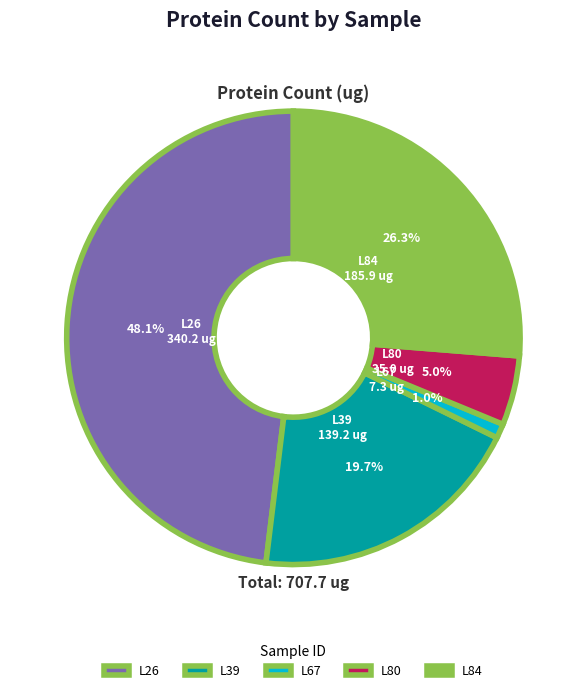

To the nearest percent, what is the difference between the largest and smallest slice percentages?

47%